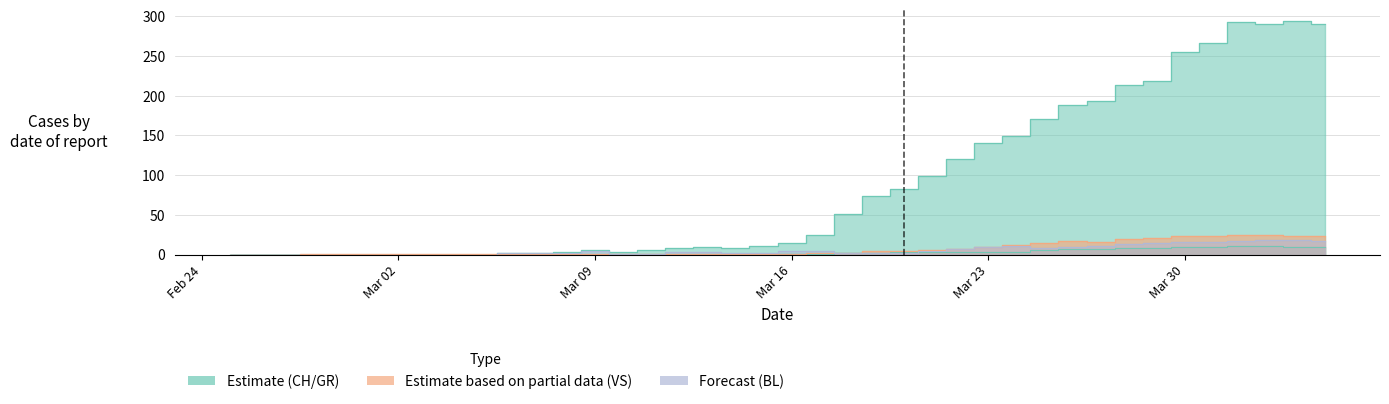

True or false: GR and CH cross at least once.

False